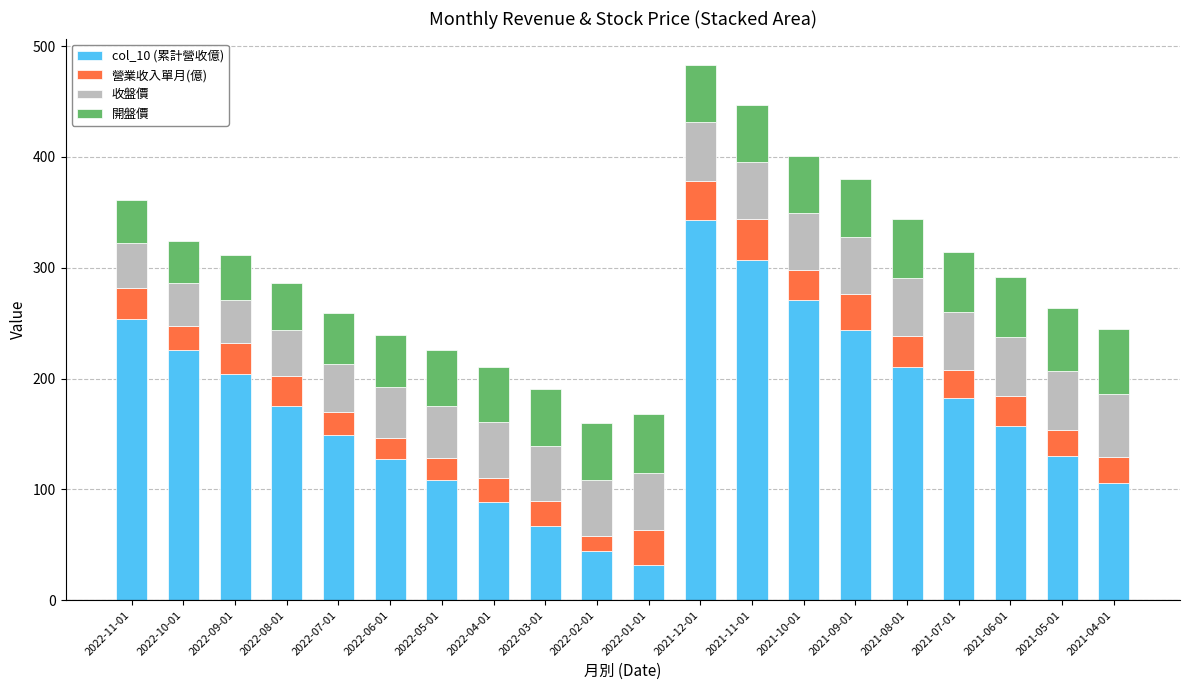

What is the total value across all series at 2022-06-01?

239.6